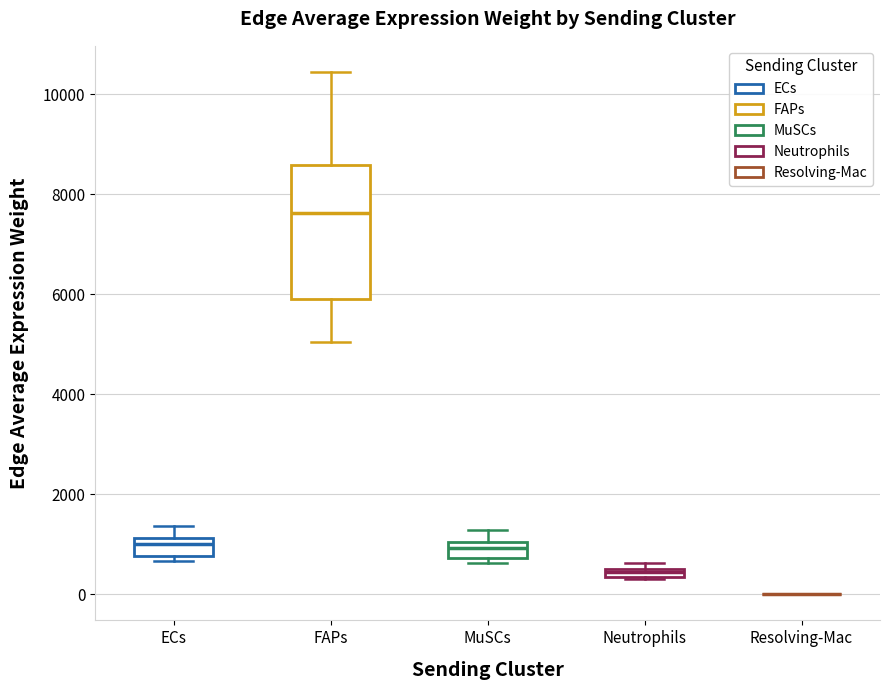

Comparing the boxes themselves (not the whiskers), which one is the tallest?

FAPs